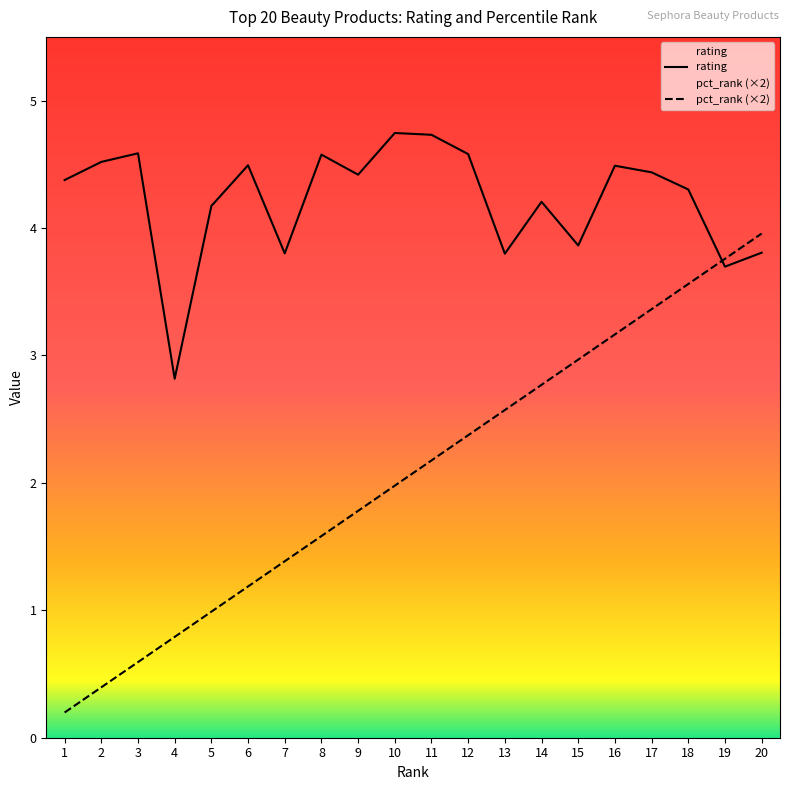

What is the spread (max minus min) of values at 18?

0.7